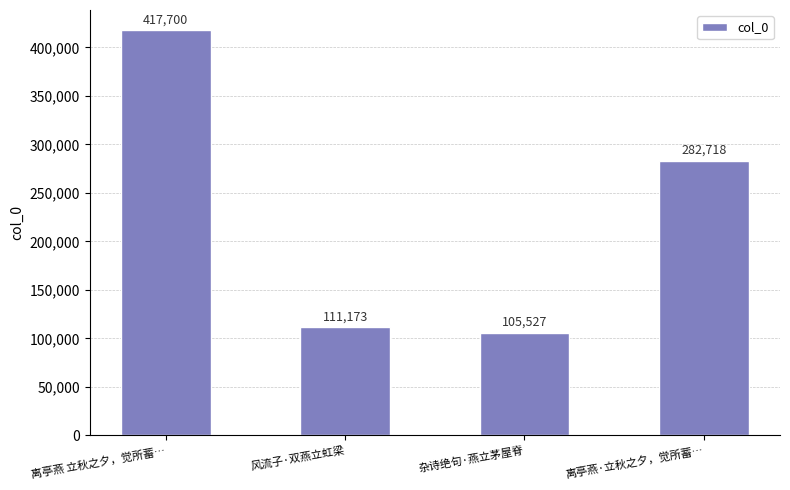

The value at 离亭燕·立秋之夕，觉所蓄… is 282718. True or false?

True